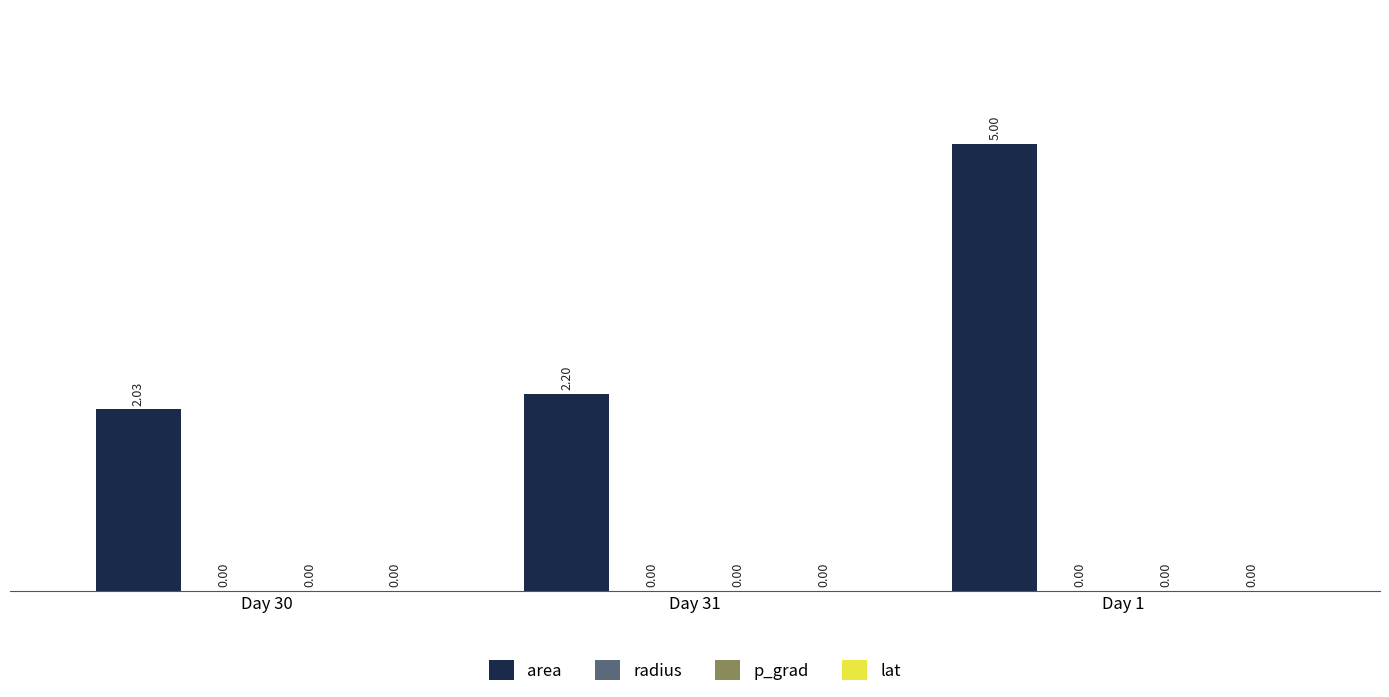

What is the sum of all area values?

9.2